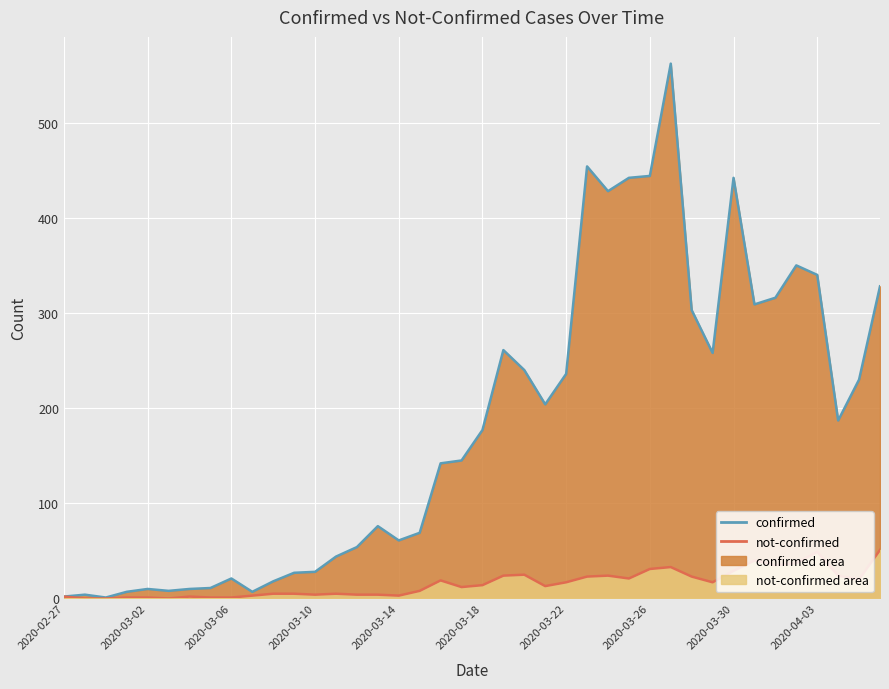

What is the value of the not-confirmed point at the 36th from the left?

37